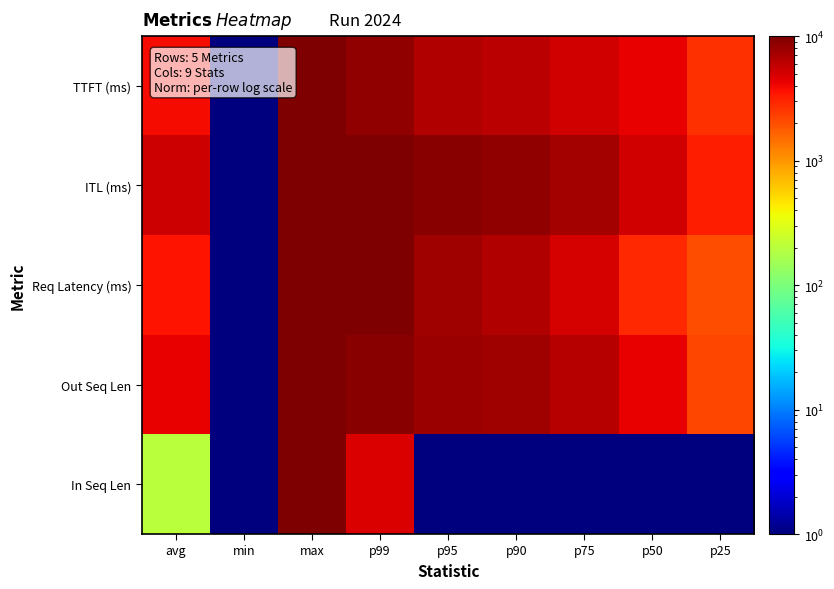

Which label corresponds to the smallest value in the chart?

min